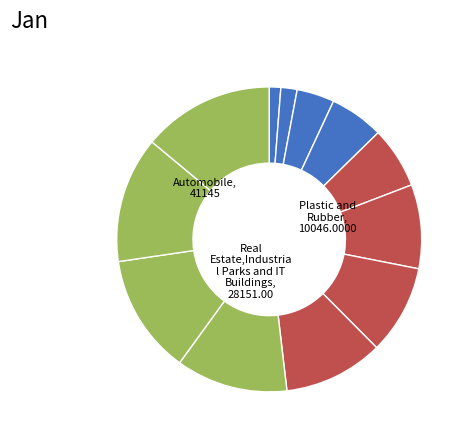

How many slices are in this pie chart?

12